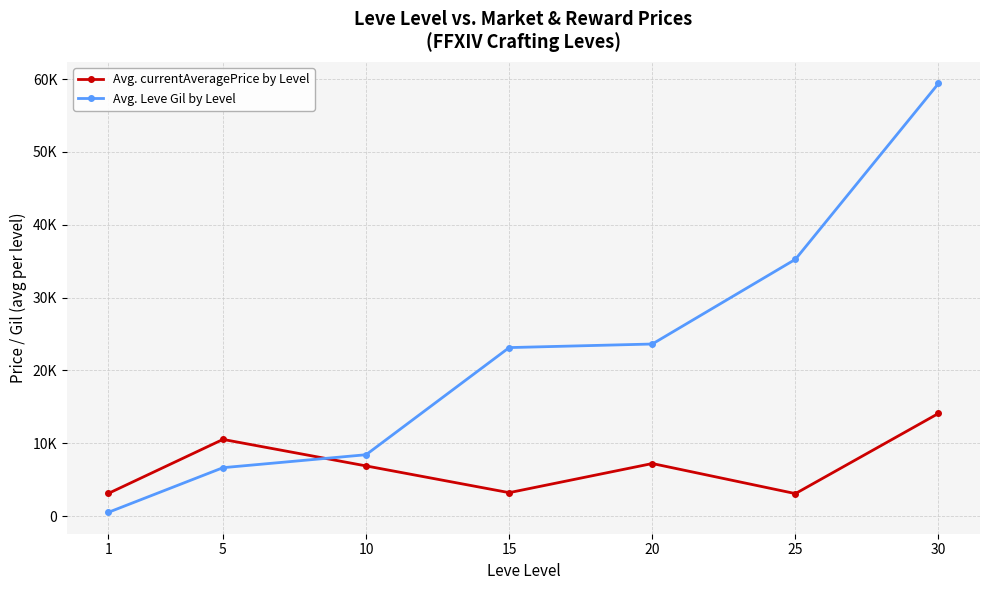

What are all the series names shown in the legend?

Avg. currentAveragePrice by Level, Avg. Leve Gil by Level